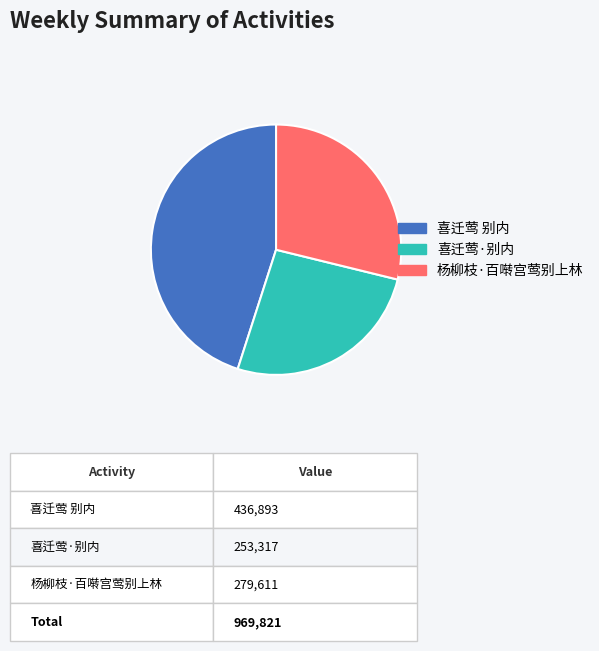

Combined, do 喜迁莺 别内 and 杨柳枝·百啭宫莺别上林 account for over 50%?

Yes